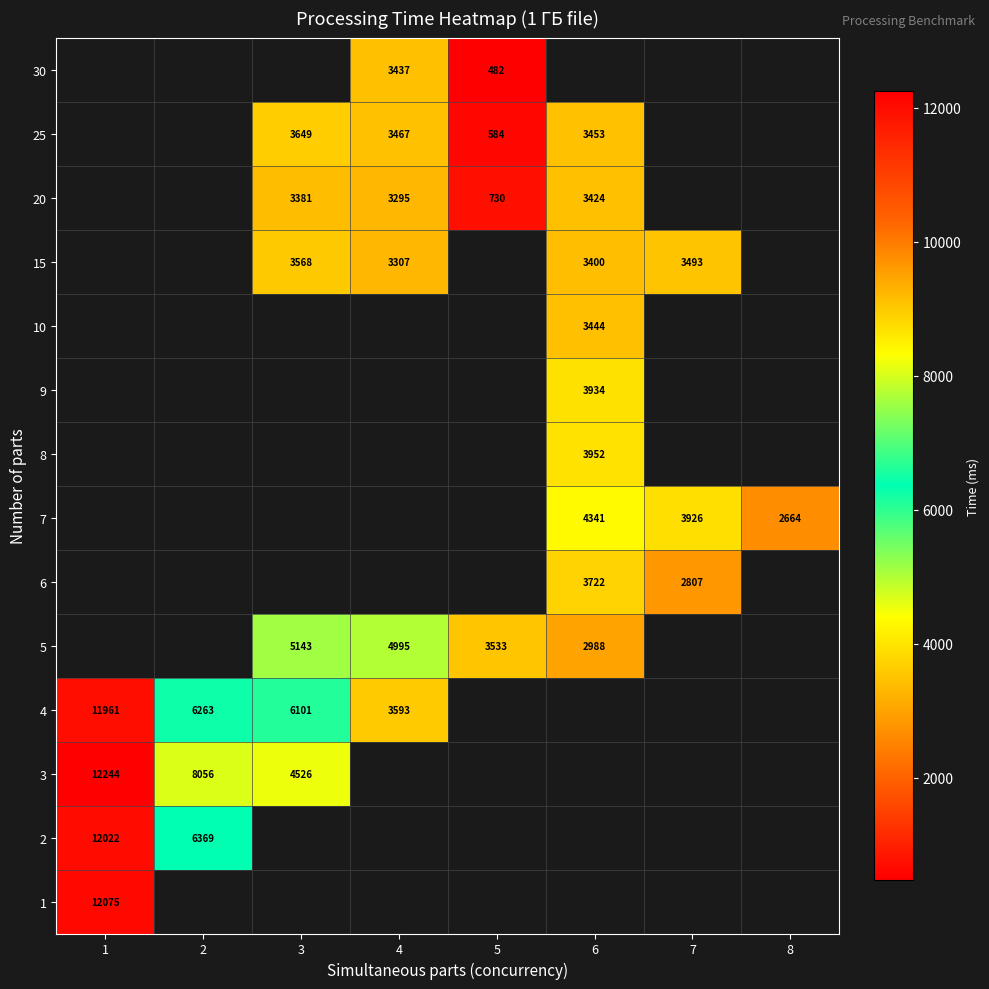

The value of 20 at 4 is 4430. True or false?

False